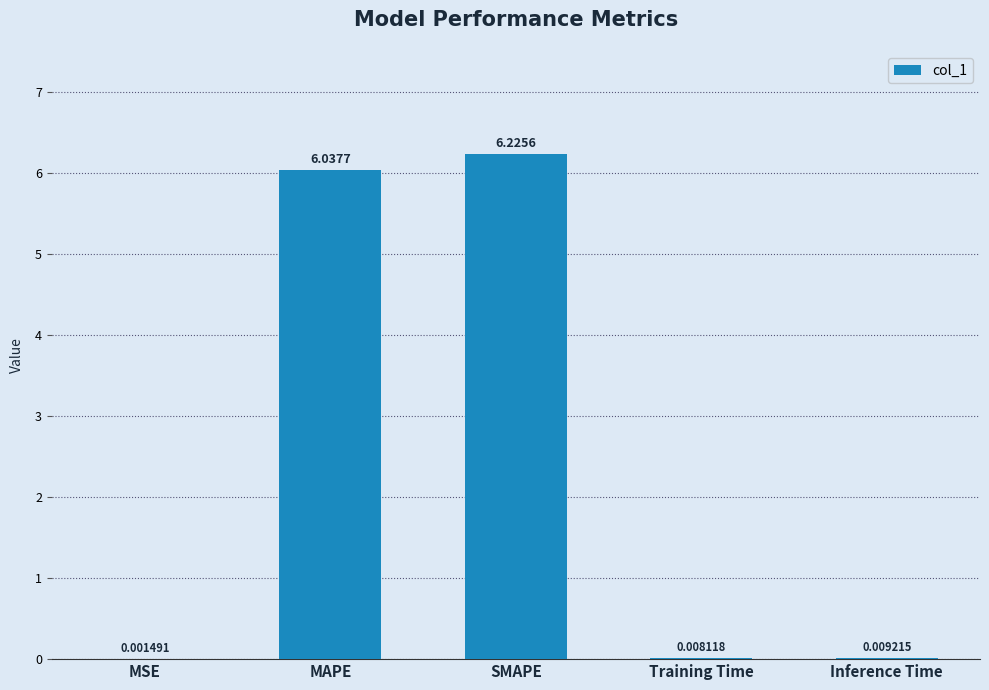

Which has a higher value, Training Time or MAPE?

MAPE